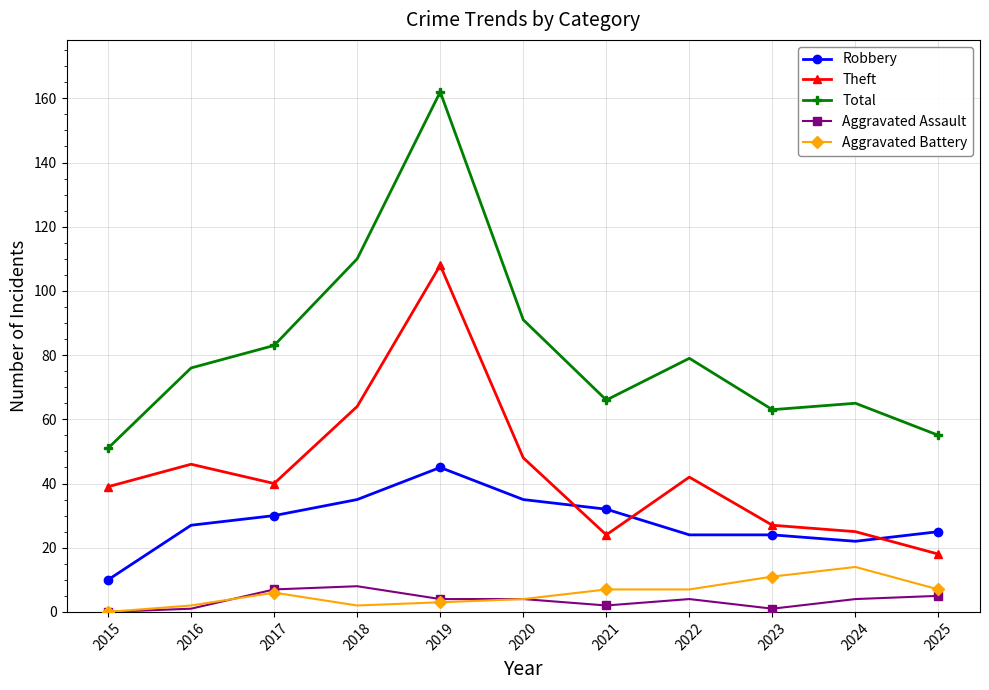

What is the total value across all series at 2025?

110